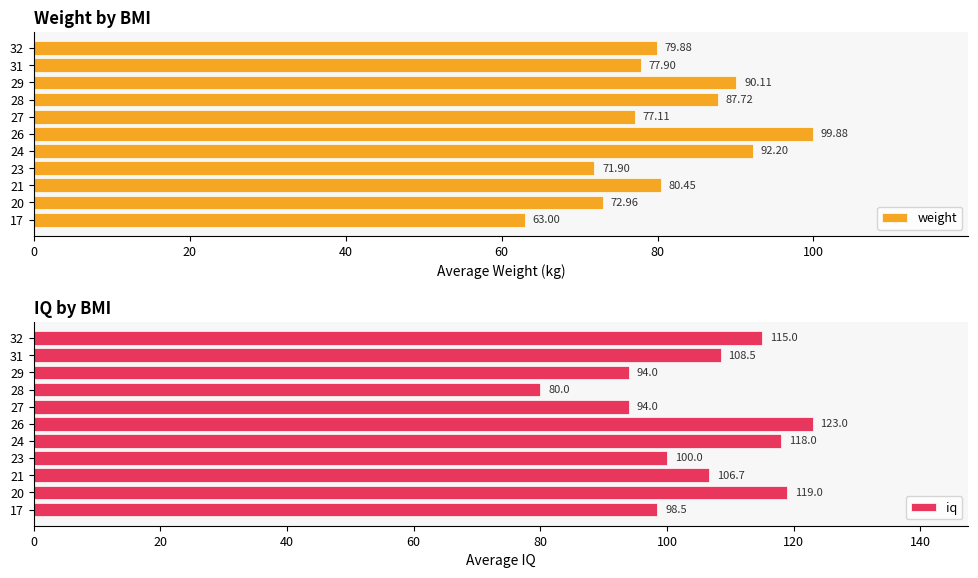

What is the difference between the weight values at 29 and 17?

27.1